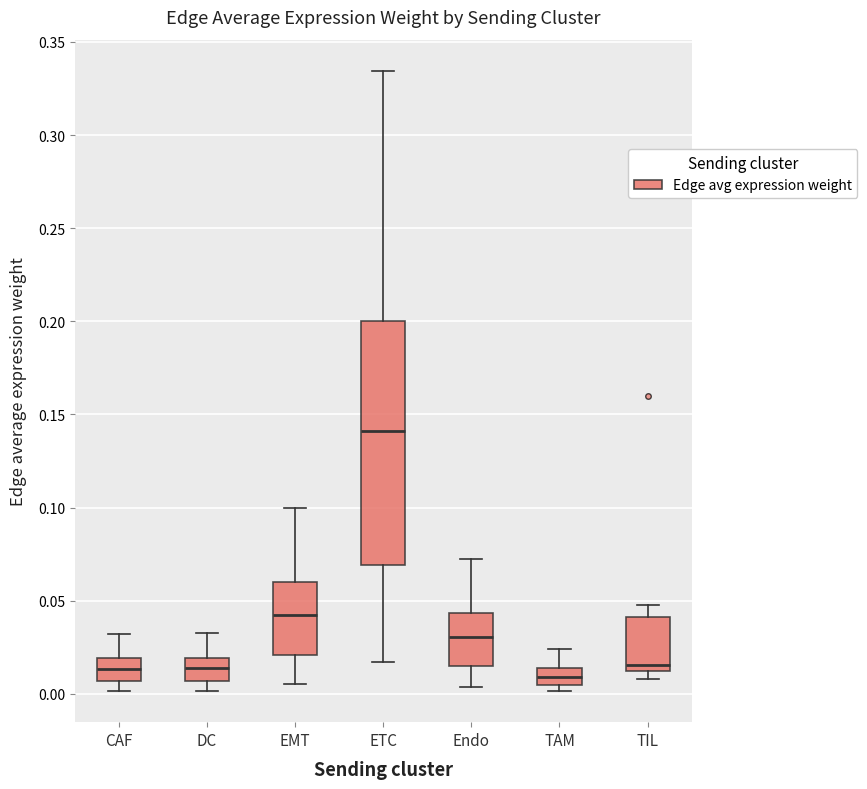

Where is the upper edge of the box for Endo on the y-axis? The values are not printed on the chart, so give them approximately, as read against the axis.

0.045